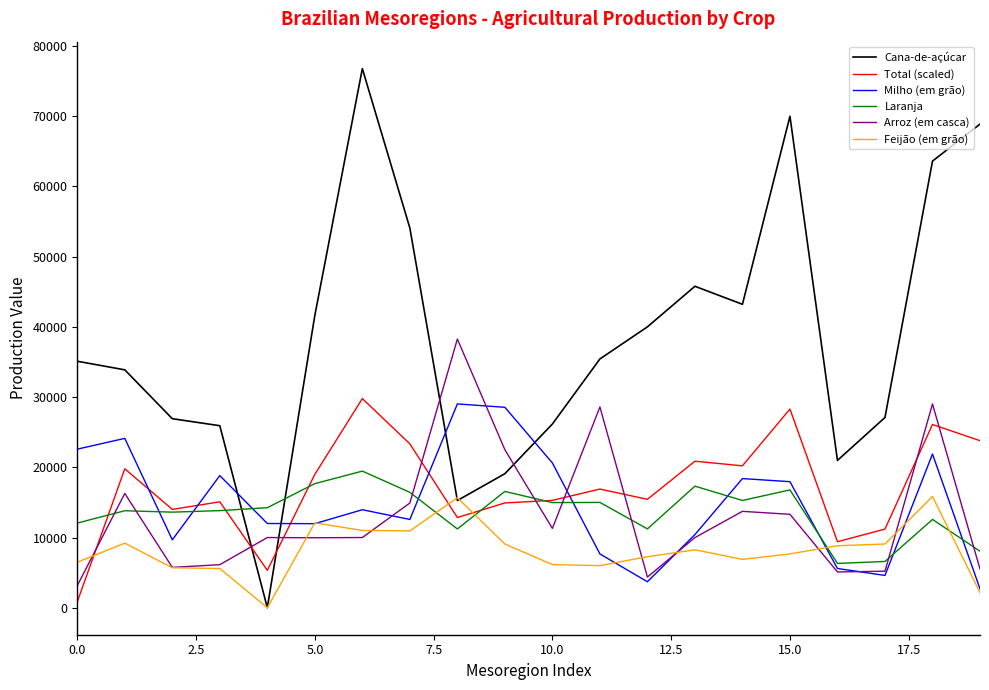

What is the lowest value of the Arroz (em casca) series?

3155.0